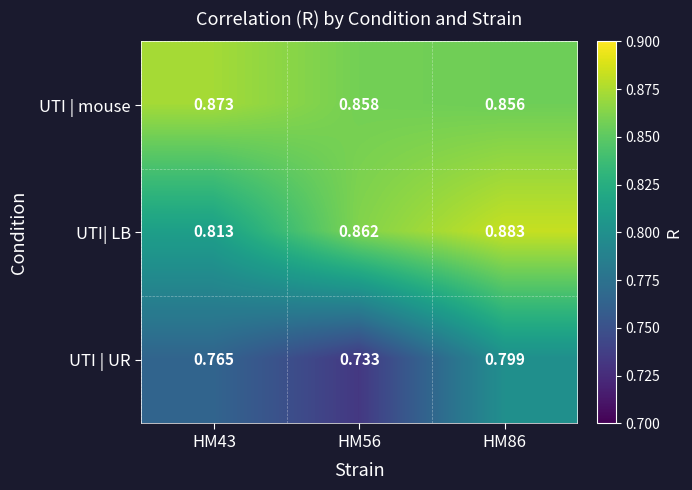

Which label corresponds to the largest value in the chart?

HM86